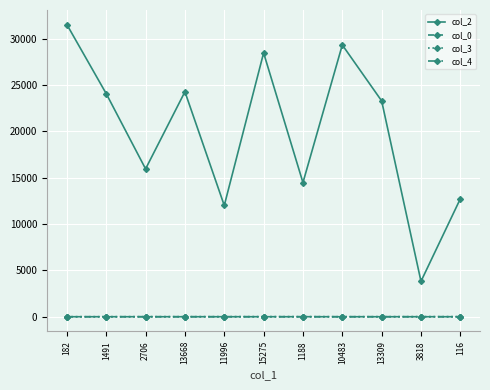

Is it true that col_3 equals 0.0 at 1491?

True